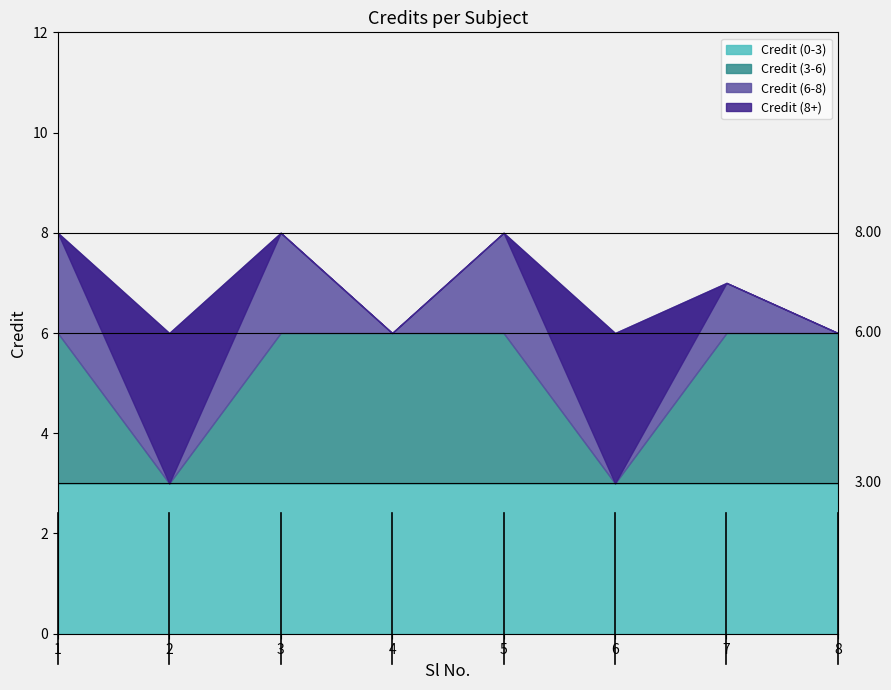

At which category does the data reach its first local valley?

2